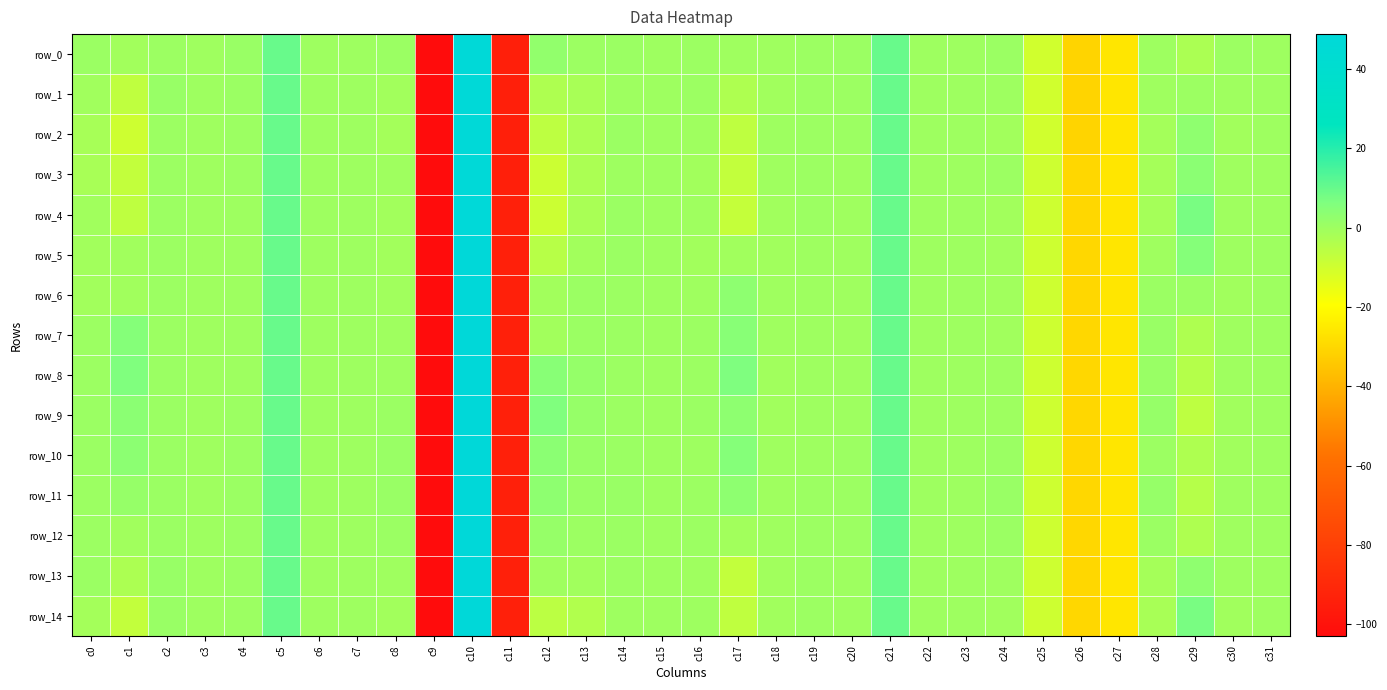

Which series has the largest range (max minus min)?

row_13